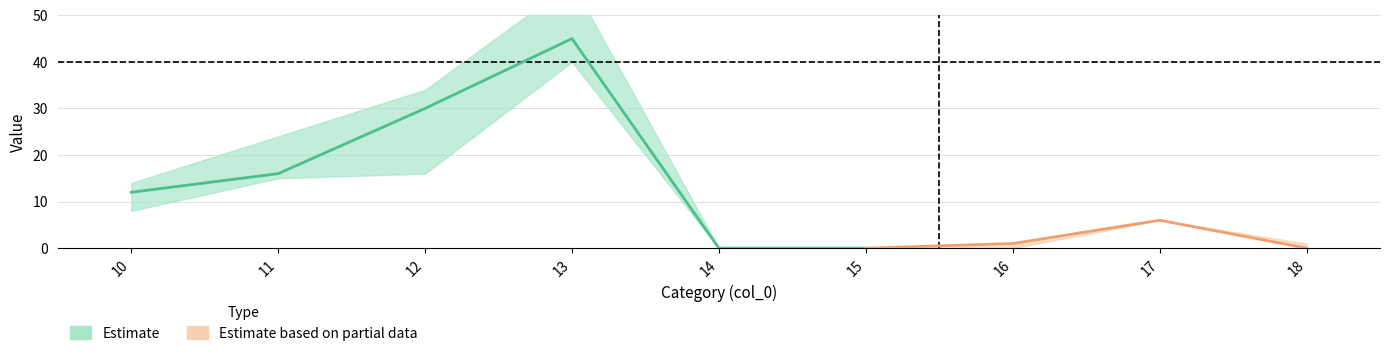

What is the spread (max minus min) of values at 13?

45